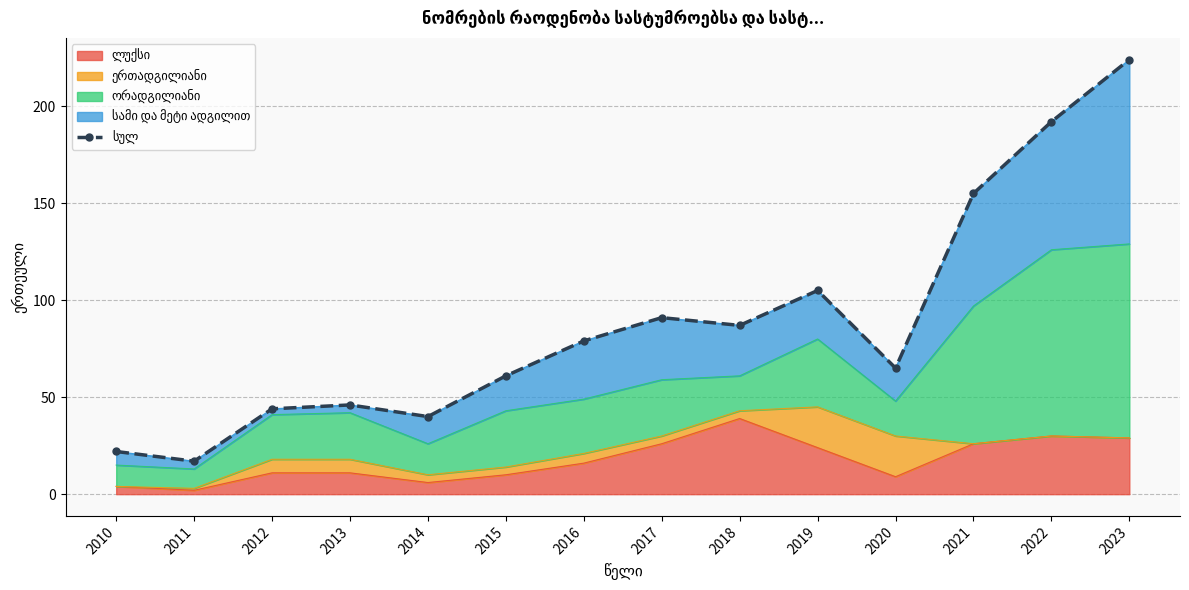

What is the value of the 8th point from the left?

91